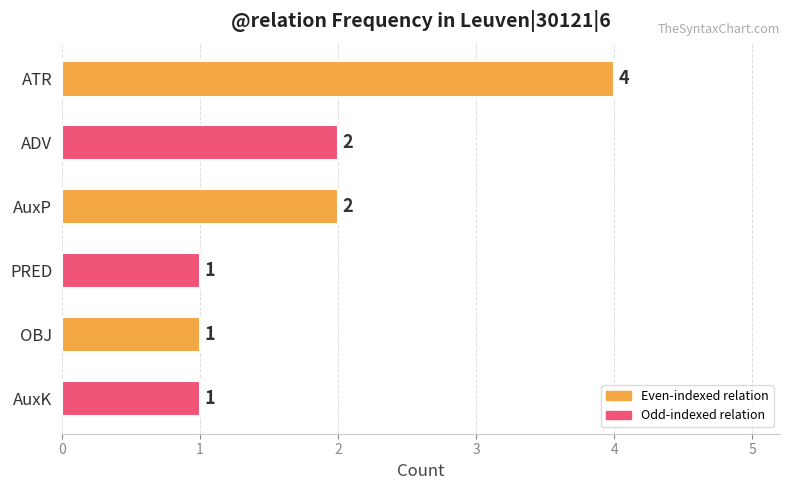

Are the bars grouped side by side (vs. stacked)?

No